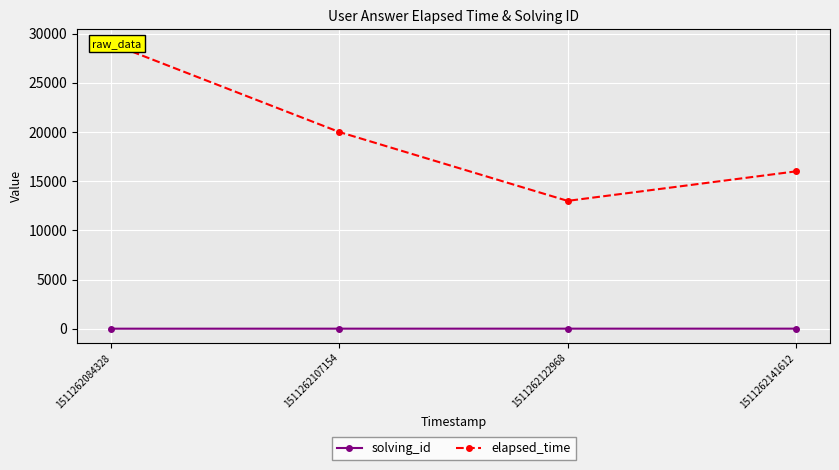

True or false: solving_id and elapsed_time intersect in this chart.

False